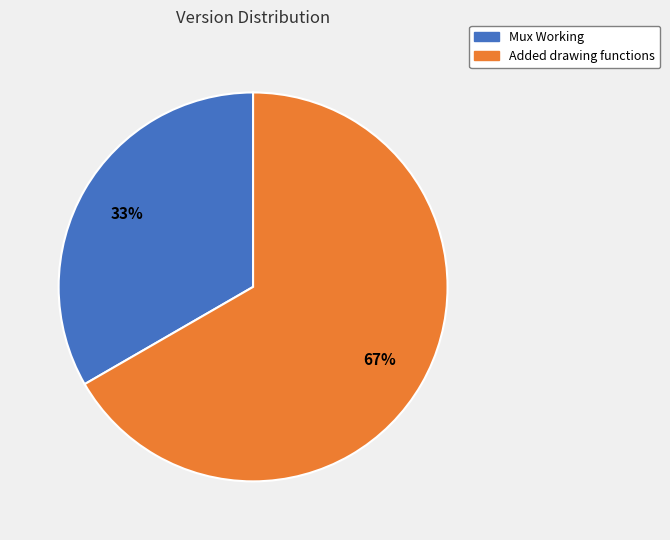

True or false: Added drawing functions accounts for 81% of the total.

False